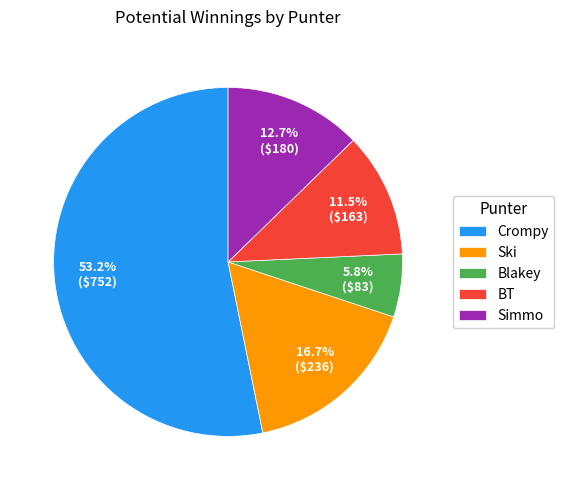

How many slices are in this pie chart?

5